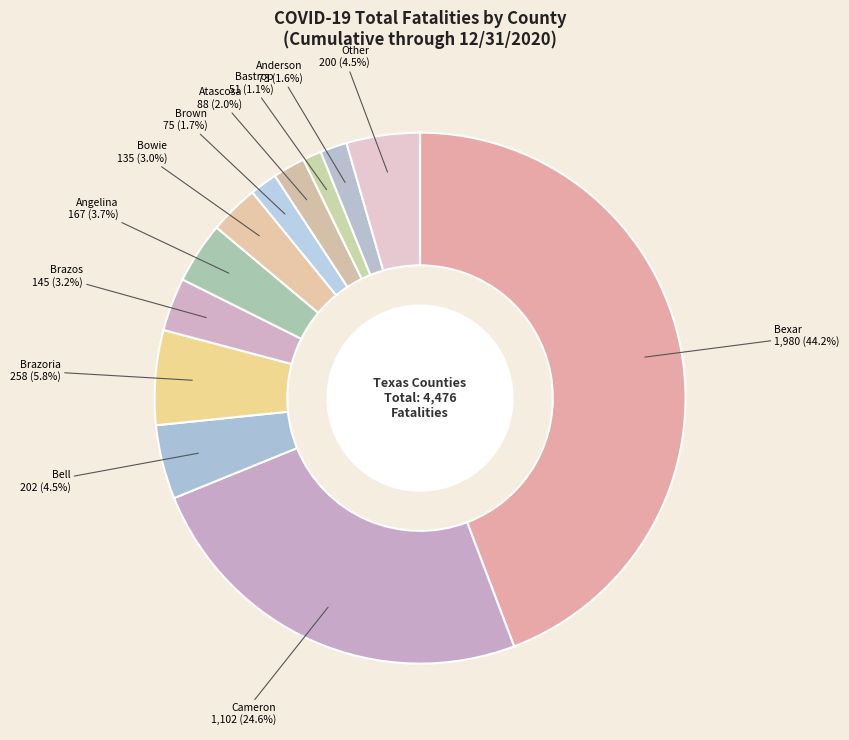

Count the number of slices in the pie.

12